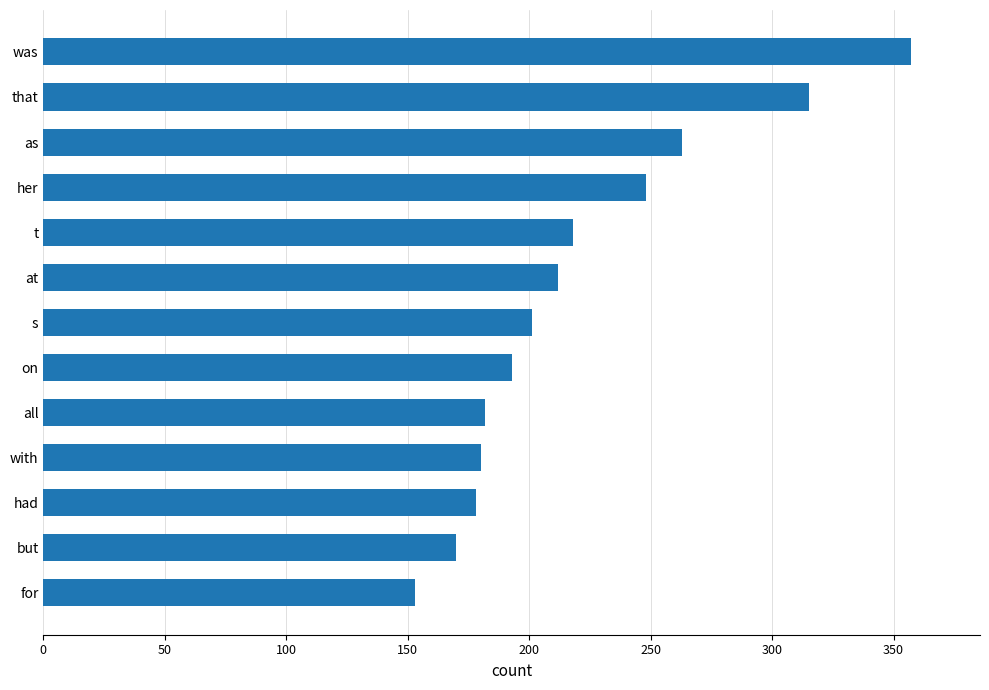

How many data points does each series have?

13